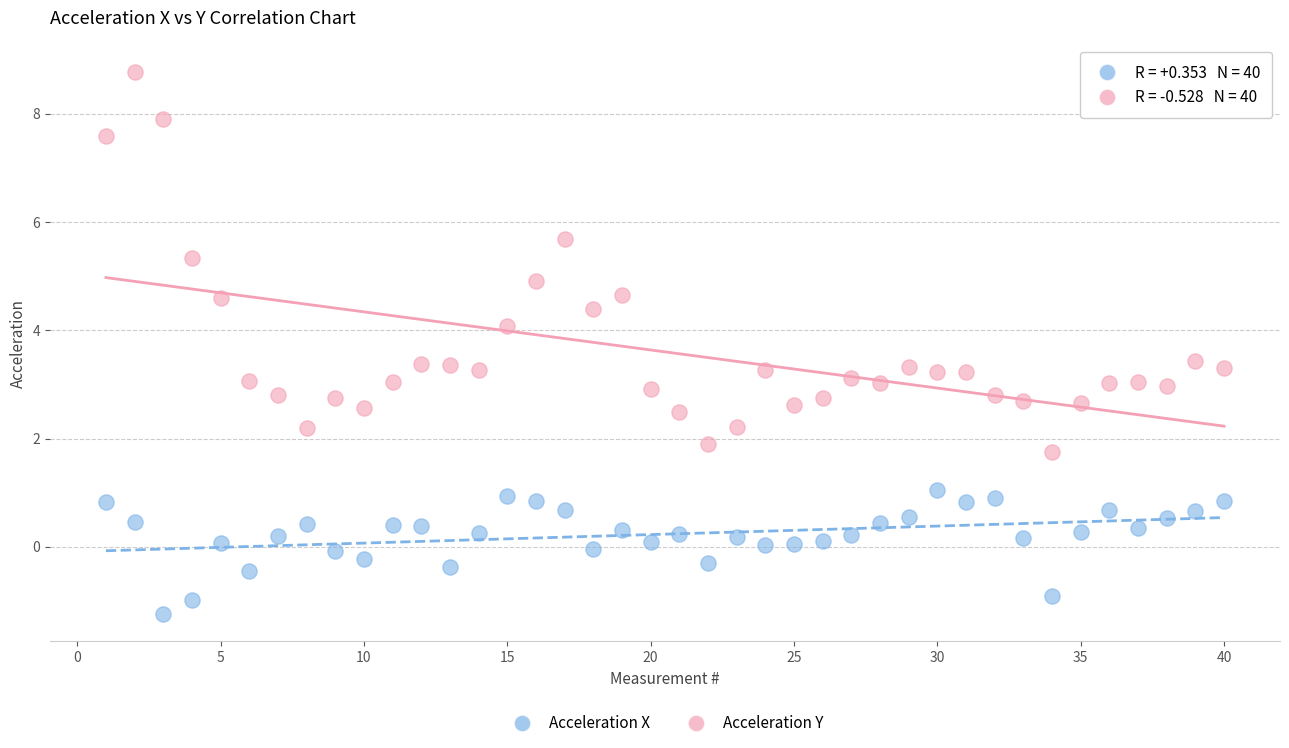

Which series has the widest spread of Y values?

Acceleration Y